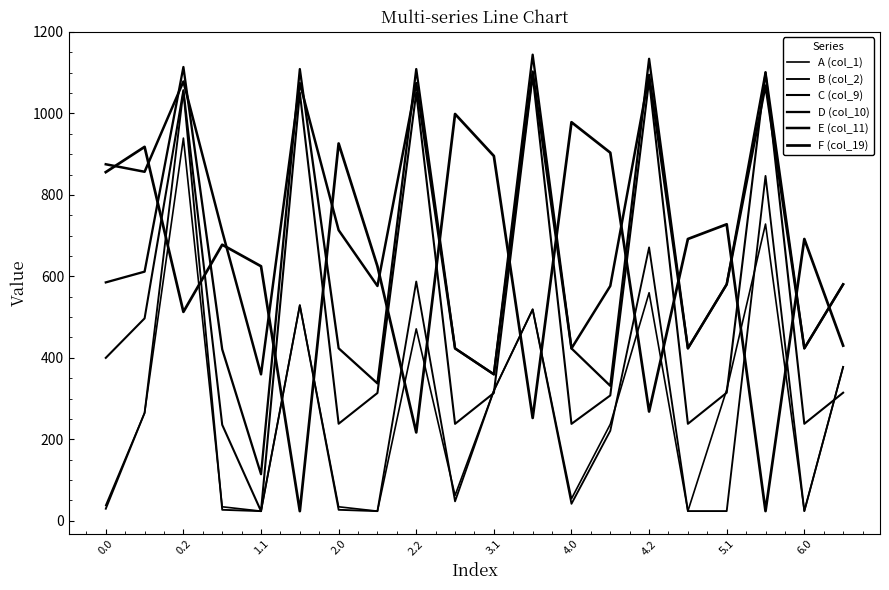

Where is B (col_2) nearest to the value 539?

3.1